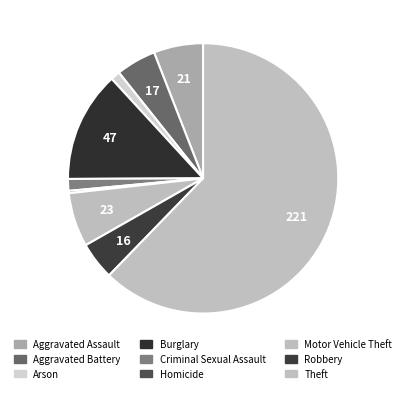

Count the number of slices in the pie.

9